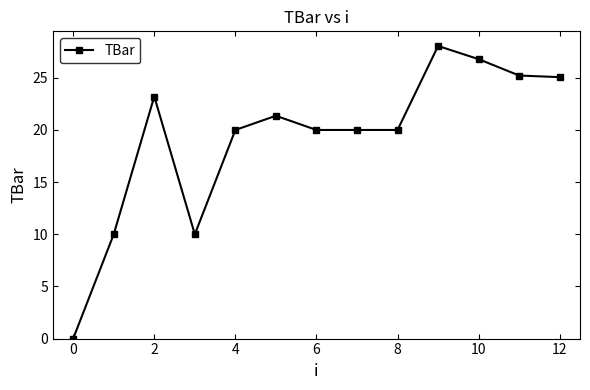

What is the greatest value displayed?

28.1